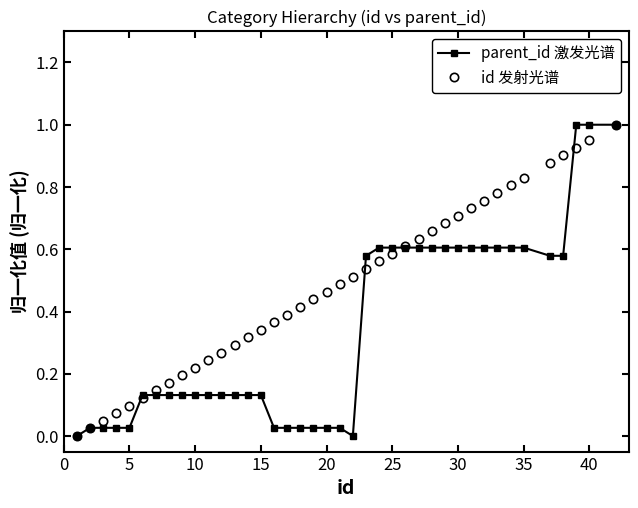

List the series in order of their overall mean, highest first.

id 发射光谱, parent_id 激发光谱